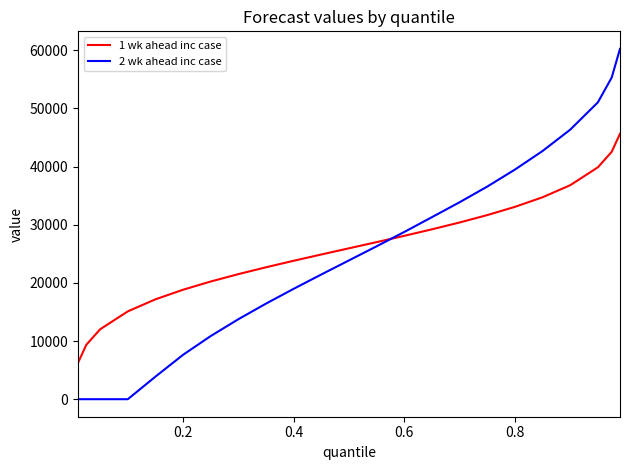

Which series has the largest total across all categories?

1 wk ahead inc case